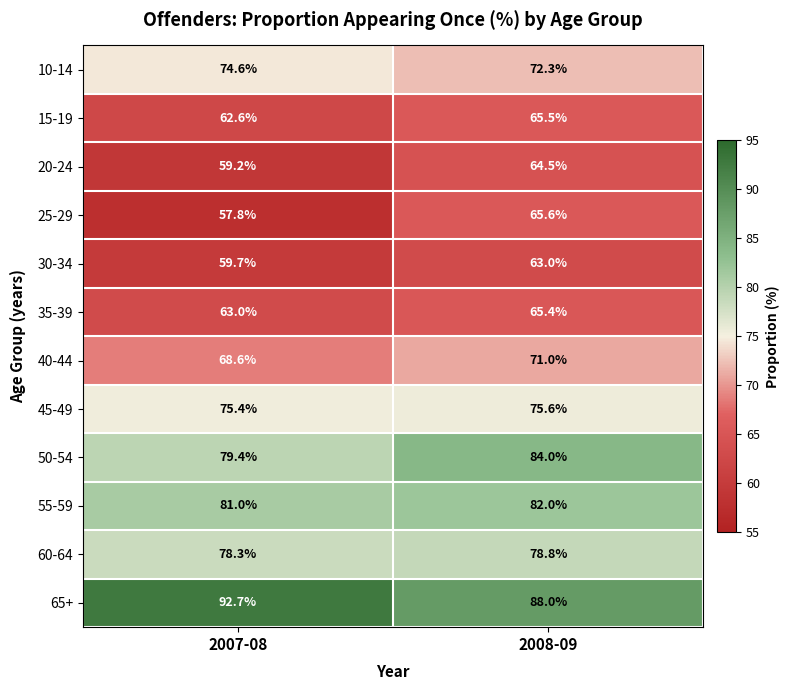

What is the spread (max minus min) of values at 2007-08?

34.9